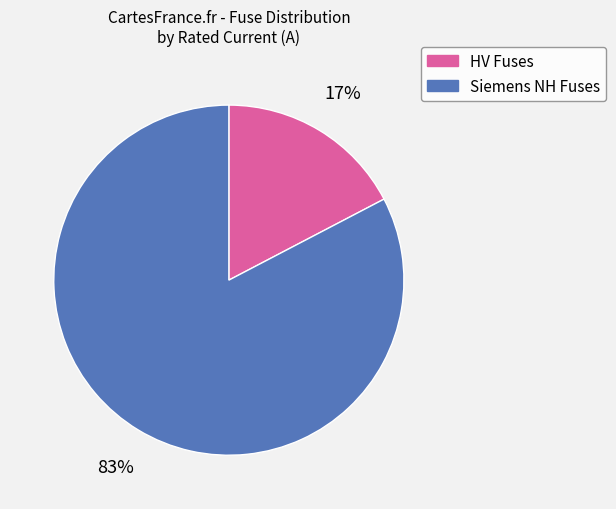

Does any single category account for the majority?

Yes